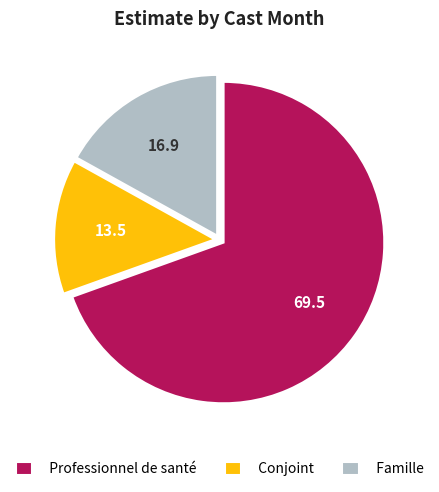

Approximately how many times larger is the value at Famille compared to Conjoint?

1.3